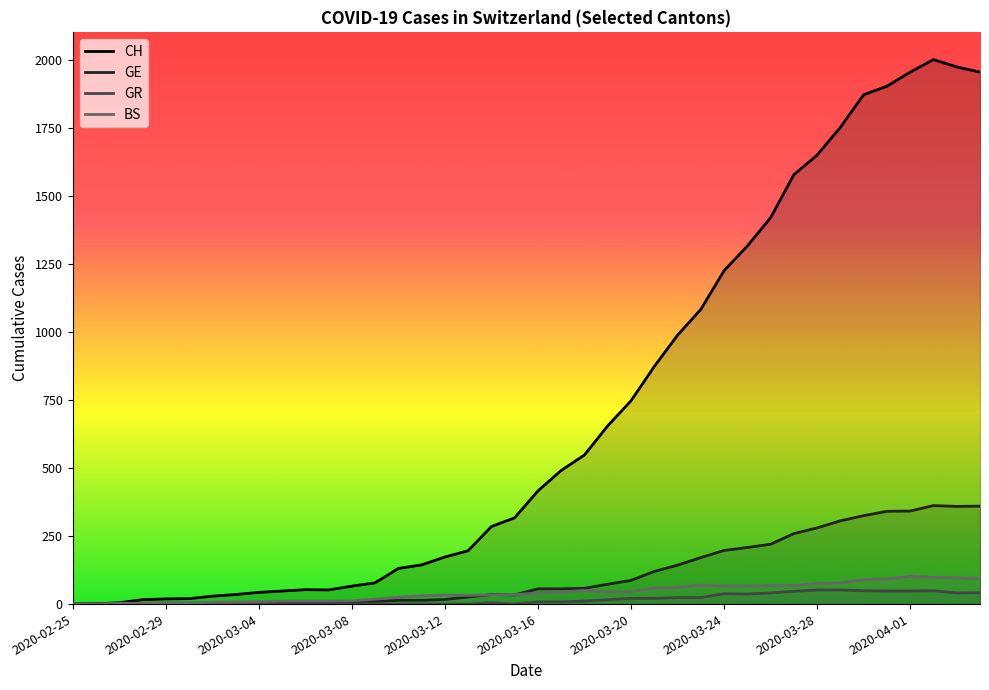

What are all the series names shown in the legend?

CH, GE, GR, BS